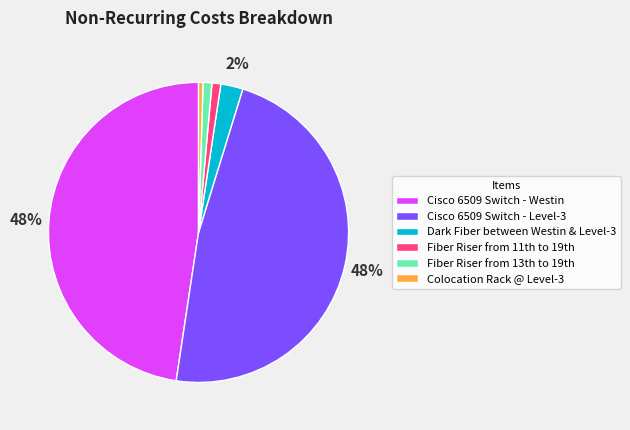

Is there a majority slice in this chart?

No